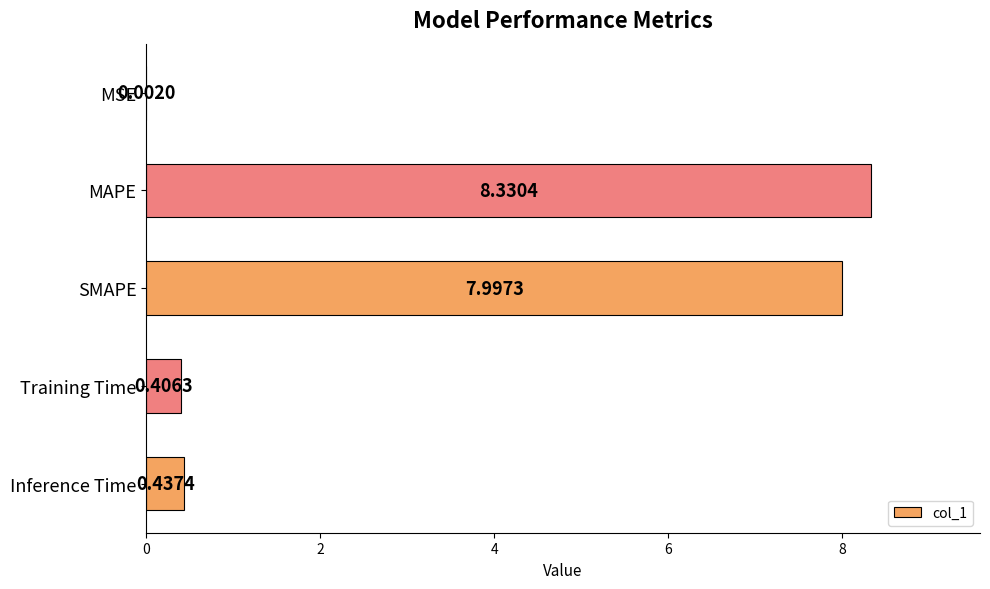

Between MSE and Training Time, which is larger?

Training Time